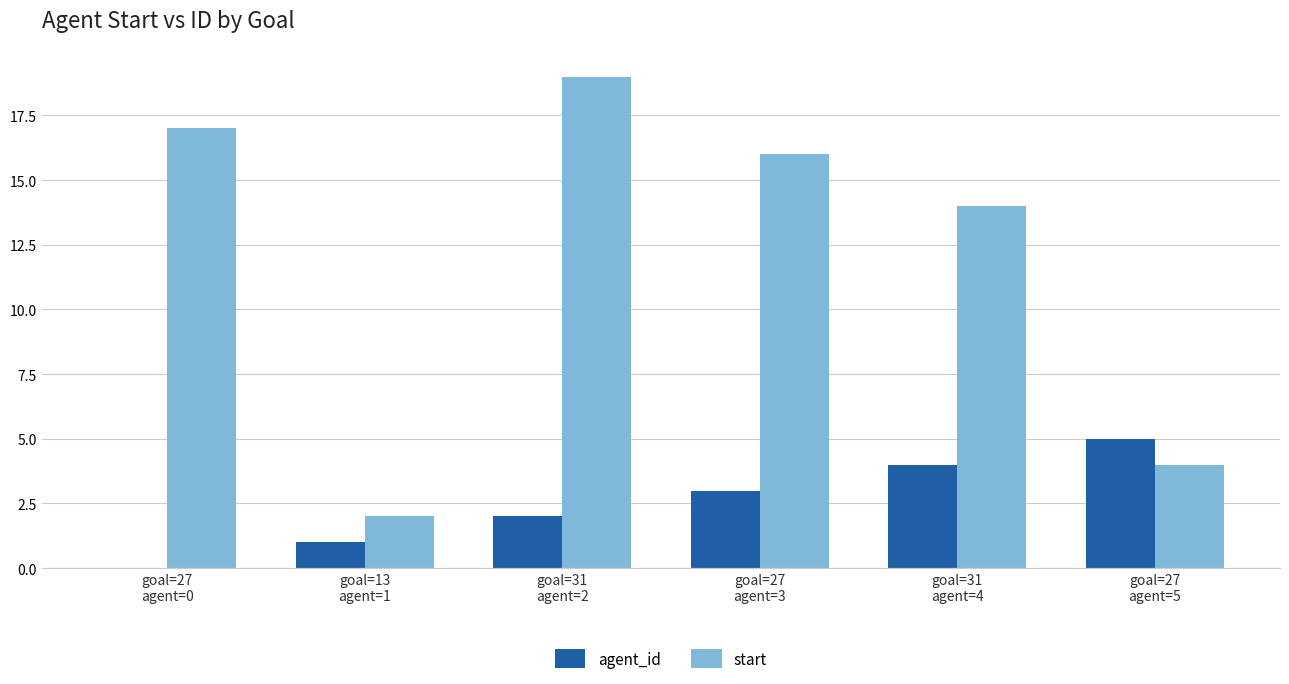

Which series has the largest total across all categories?

start